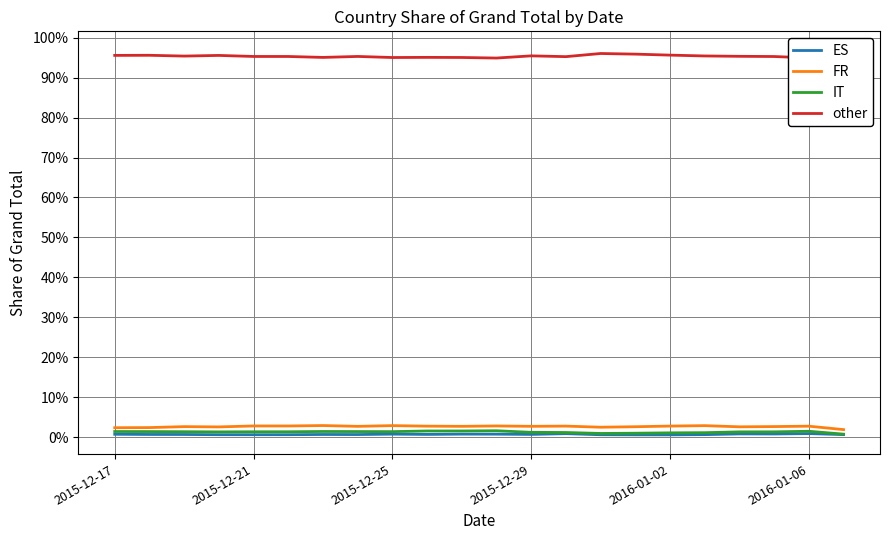

Reading left to right, transcribe all the data shown in this chart.

ES: 0.0	0.0	0.0	0.0	0.0	0.0	0.0	0.0	0.0	0.0	0.0	0.0	0.0	0.0	0.0	0.0	0.0	0.0	0.0	0.0	0.0	0.0
FR: 0.0	0.0	0.0	0.0	0.0	0.0	0.0	0.0	0.0	0.0	0.0	0.0	0.0	0.0	0.0	0.0	0.0	0.0	0.0	0.0	0.0	0.0
IT: 0.0	0.0	0.0	0.0	0.0	0.0	0.0	0.0	0.0	0.0	0.0	0.0	0.0	0.0	0.0	0.0	0.0	0.0	0.0	0.0	0.0	0.0
other: 1.0	1.0	1.0	1.0	1.0	1.0	1.0	1.0	1.0	1.0	1.0	0.9	1.0	1.0	1.0	1.0	1.0	1.0	1.0	1.0	0.9	1.0